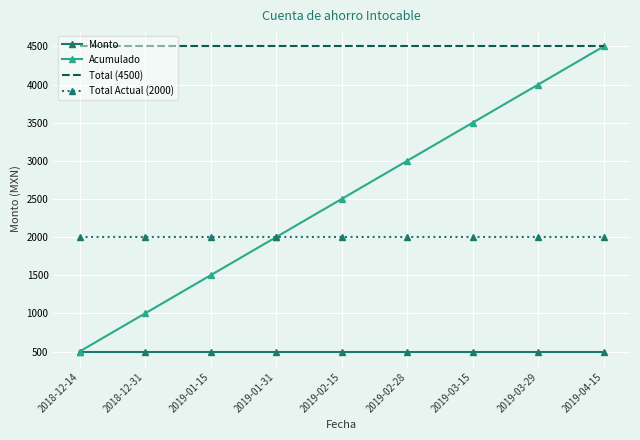

What is the average value of the Total Actual (2000) series?

2000